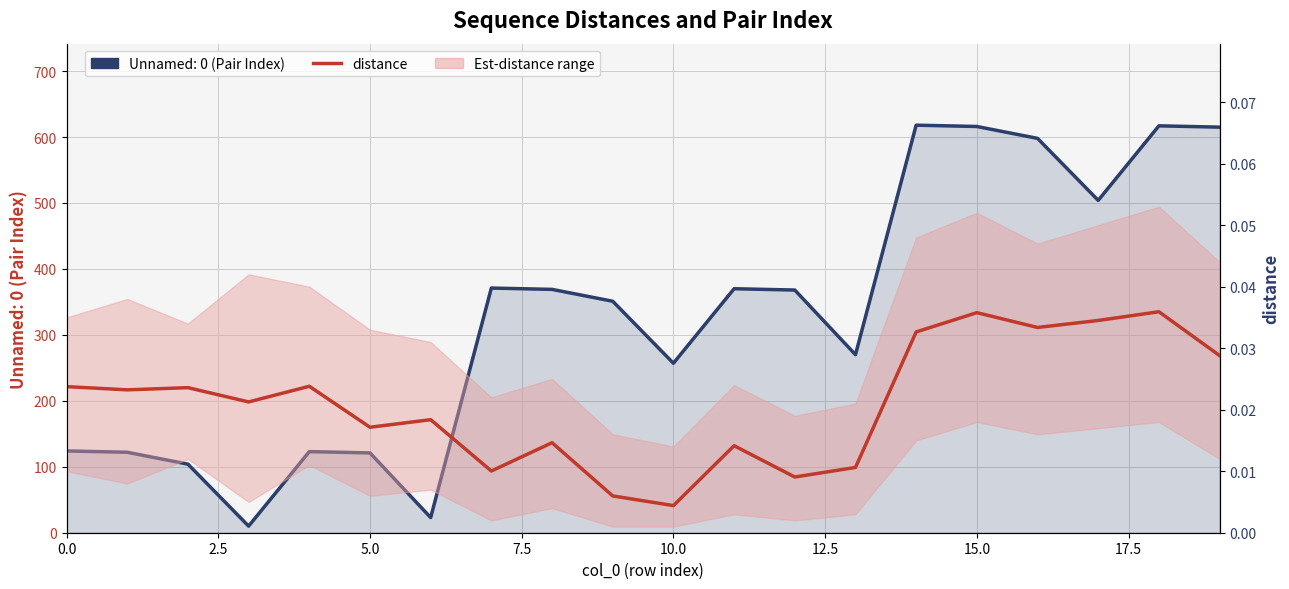

What is the label of the 2nd point from the right?

18